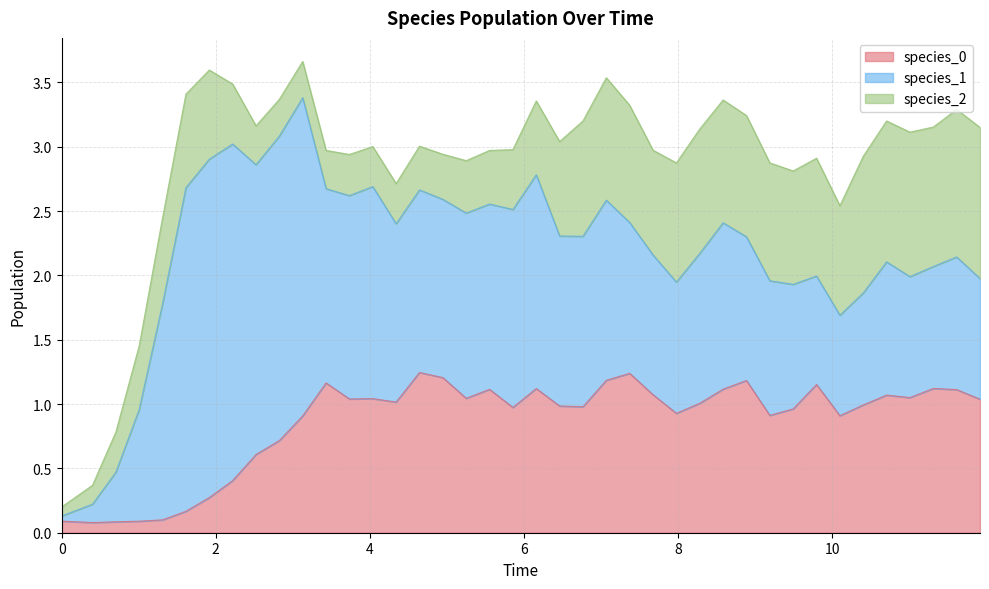

At 31, list the series in order from largest to smallest.

species_1, species_0, species_2